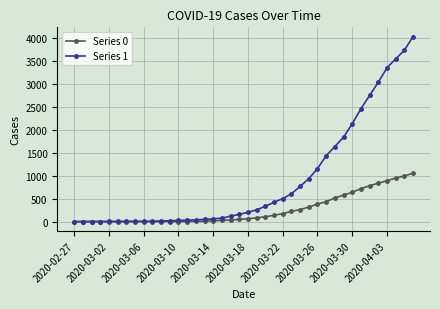

Rank the series by their maximum value, from lowest to highest.

Series 0, Series 1